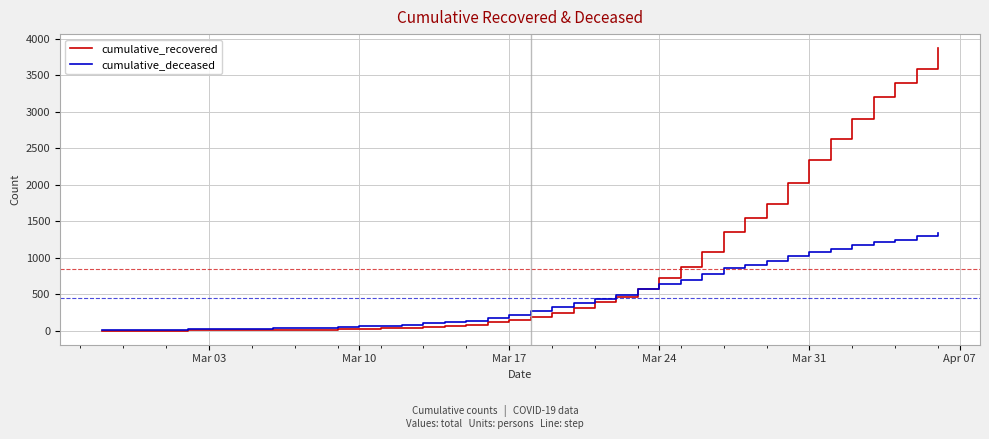

What is the average value of the cumulative_deceased series?

451